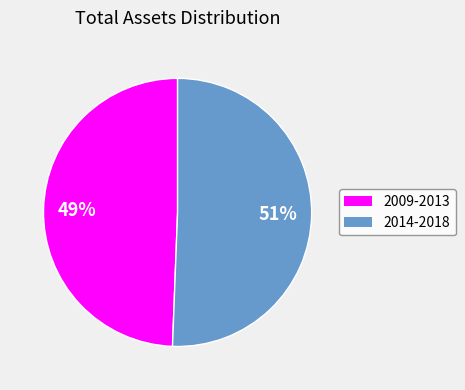

To the nearest percent, what is the average slice percentage?

50%